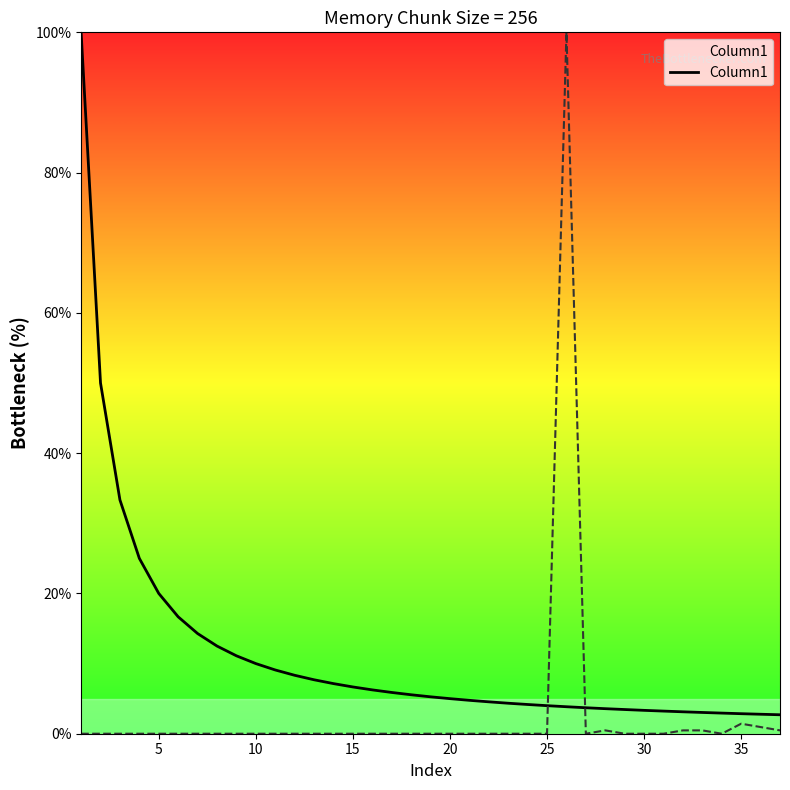

True or false: there are more than 1 points higher than both neighbors.

False